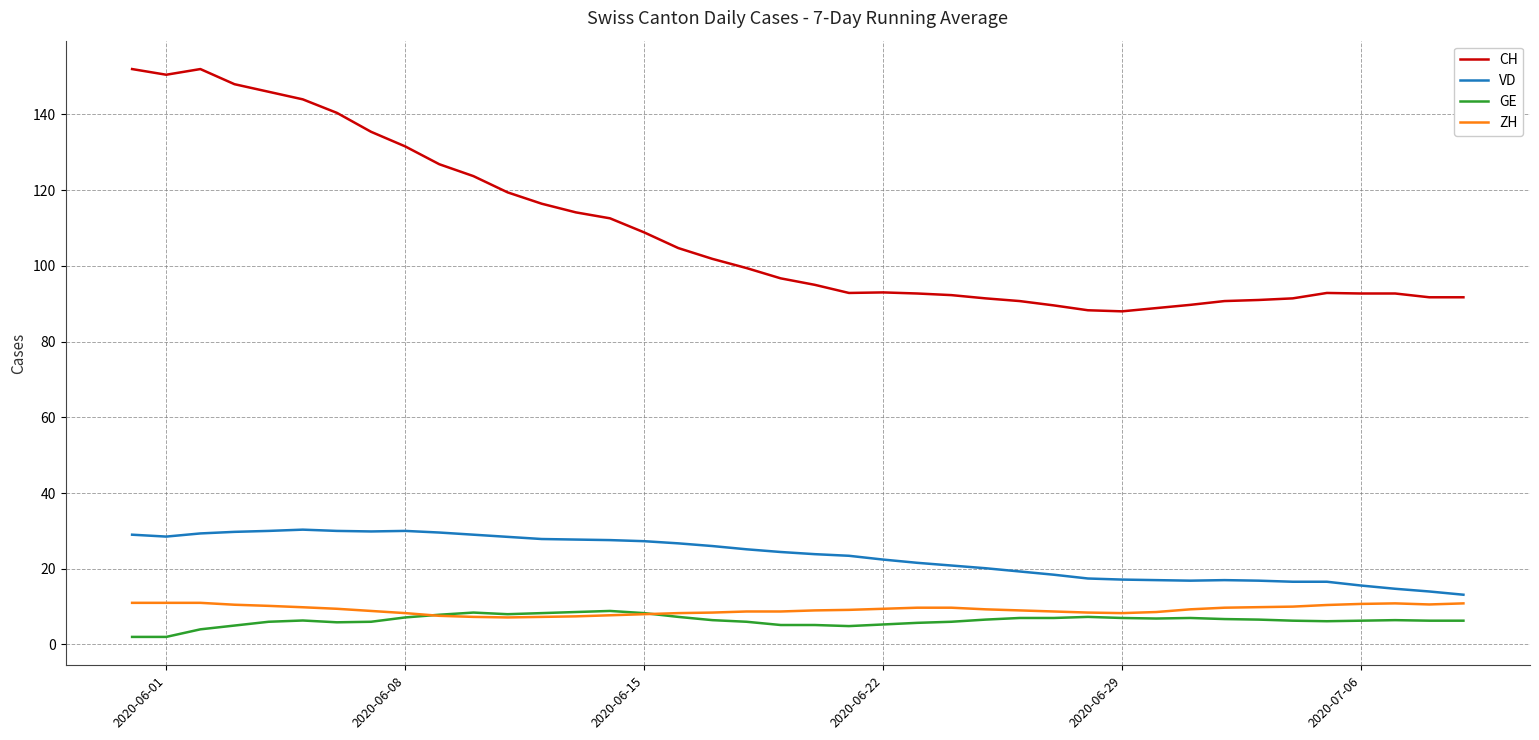

At how many categories does at least one series exceed 68?

40